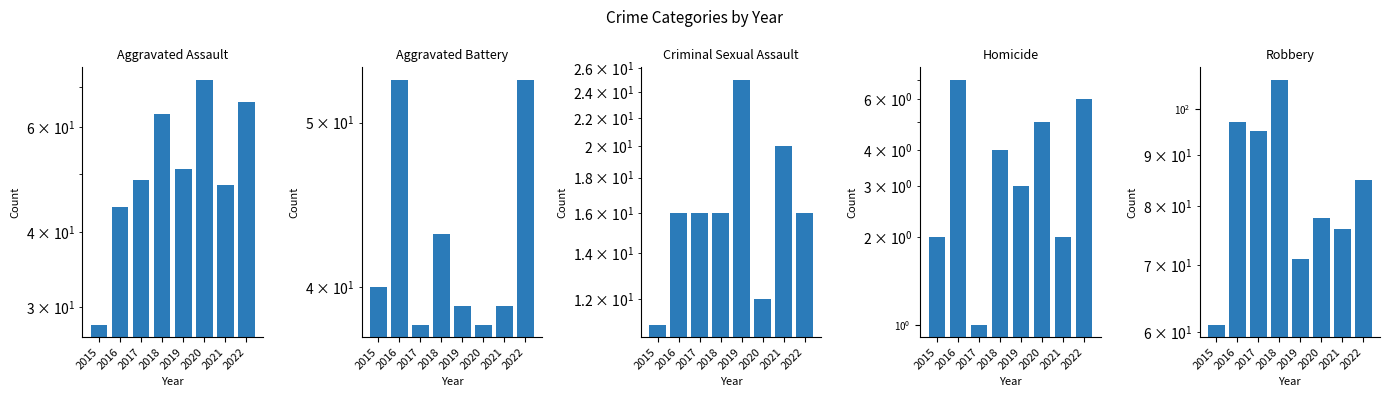

What is the value of the Aggravated Battery bar at the 1st from the left?

40